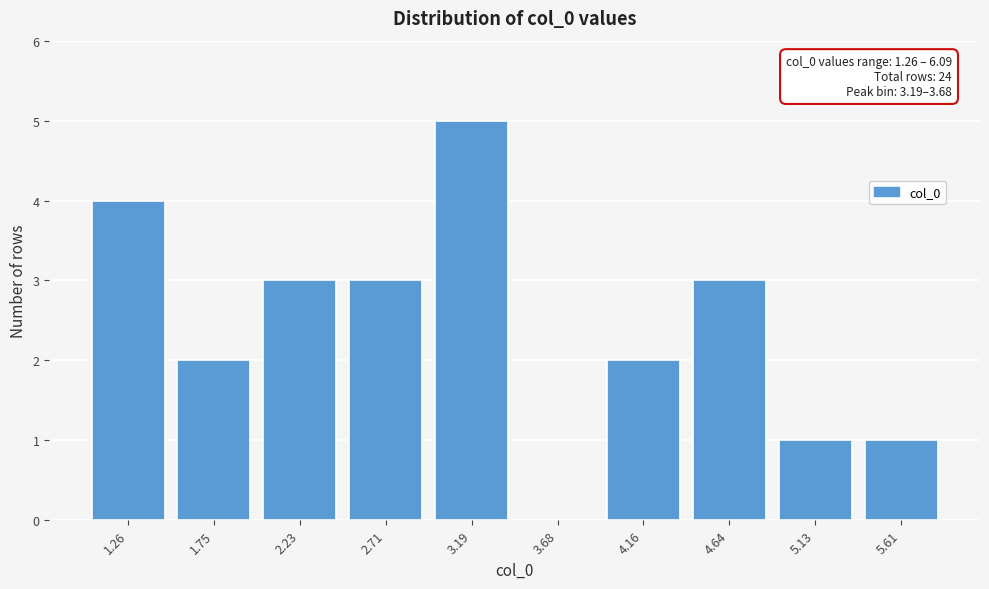

Reading left to right, what are all the values shown in this chart?

1.26=4	1.75=2	2.23=3	2.71=3	3.19=5	3.68=0	4.16=2	4.64=3	5.13=1	5.61=1